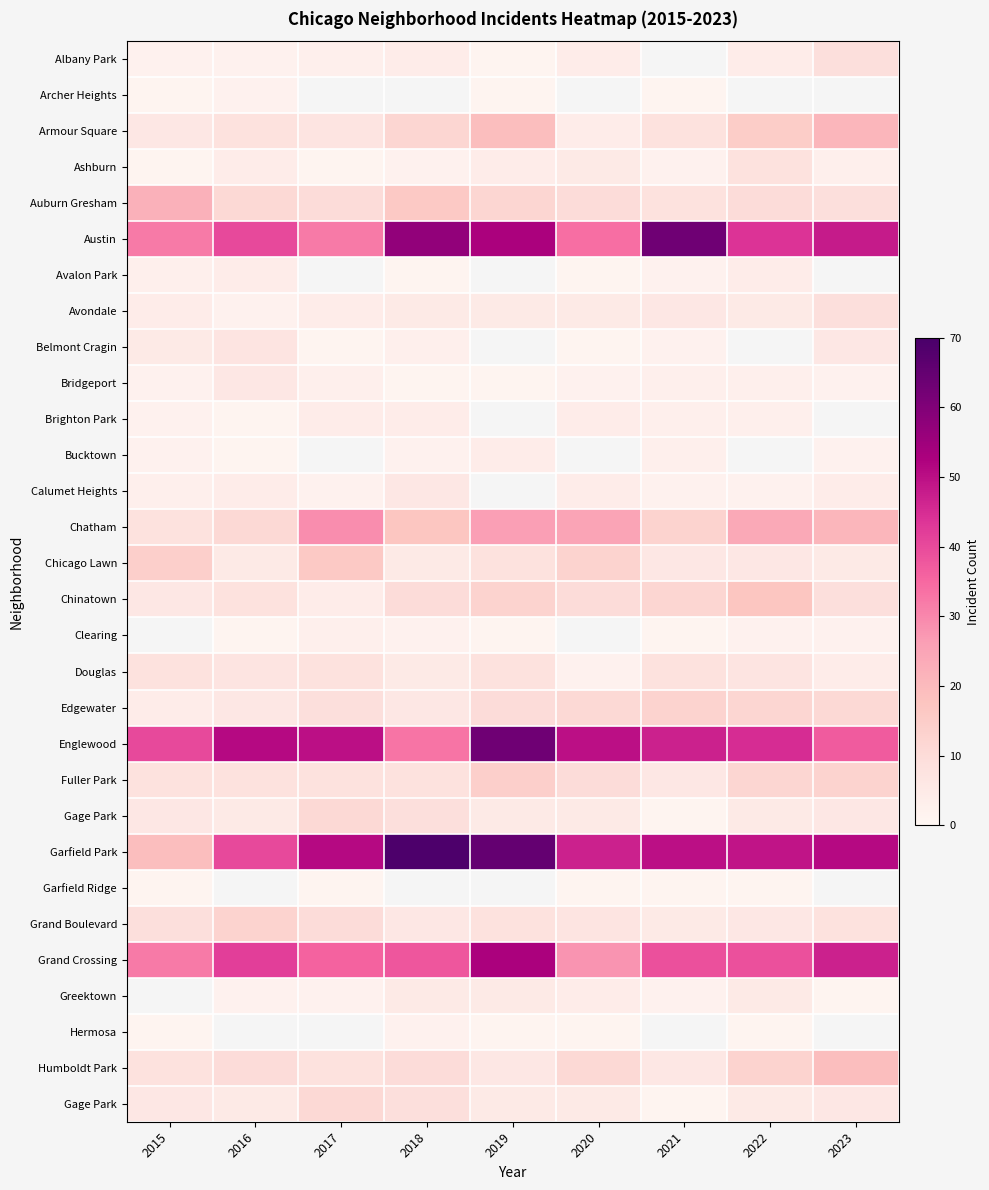

At which category does the chart reach its minimum across all series?

2019